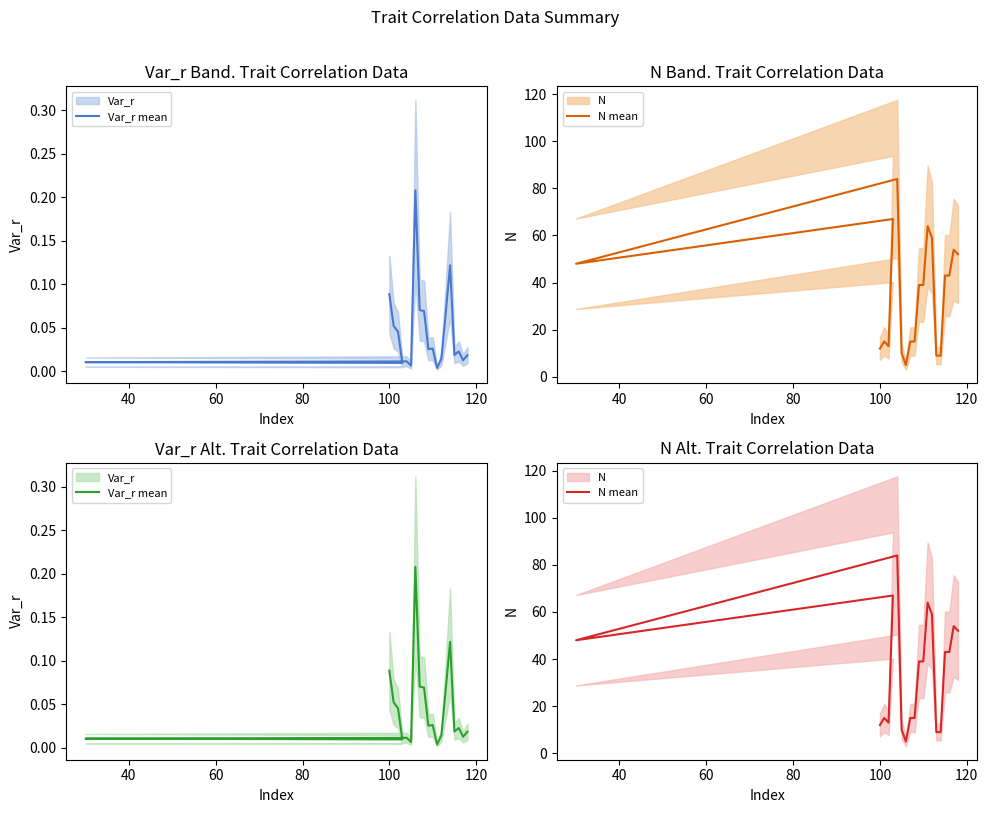

The N mean series shows 32.9 at 100. True or false?

False